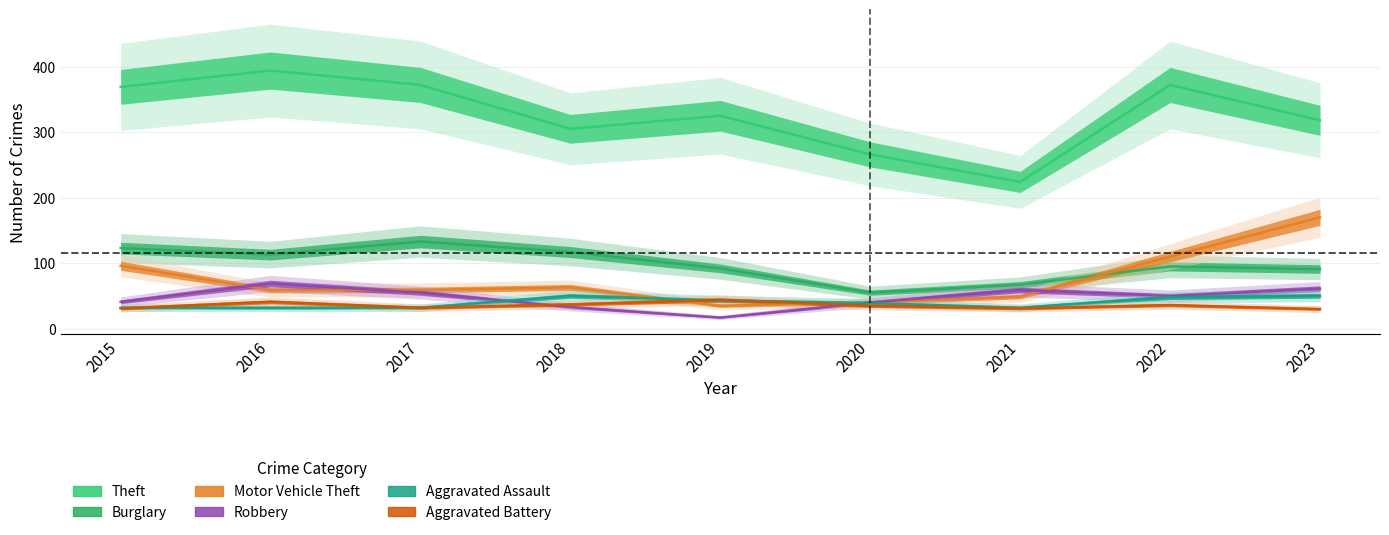

What is the difference between the highest and lowest values at 2016?

362